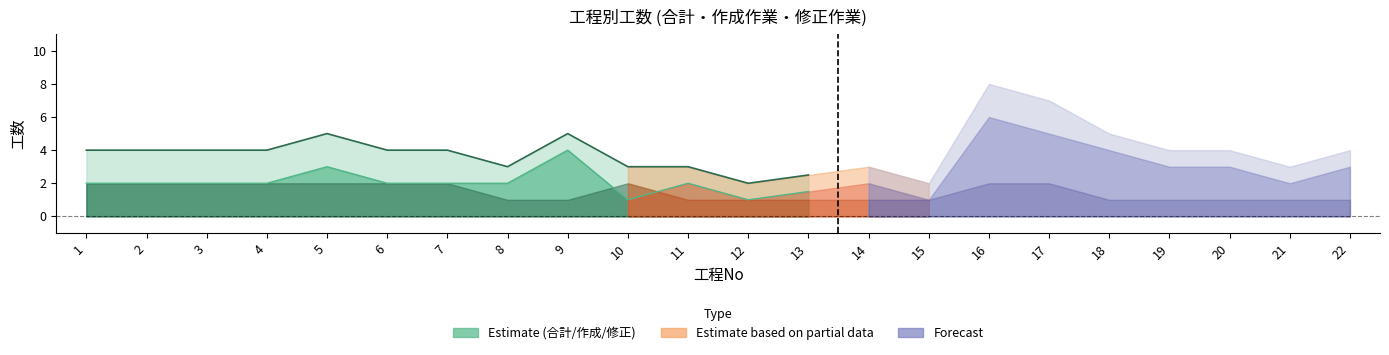

Between 5 and 12, which is larger?

5